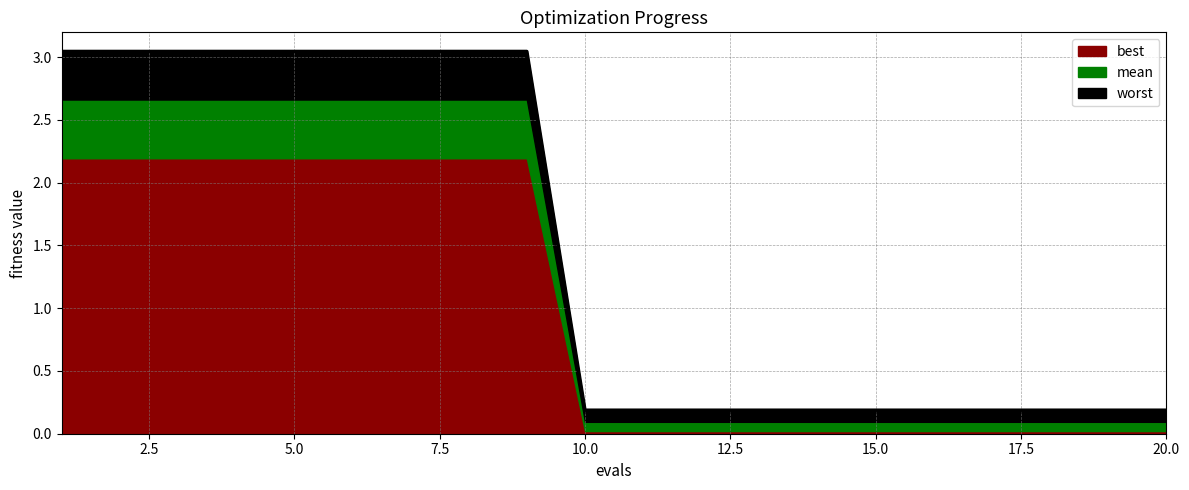

Rank the categories by best value from lowest to highest.

10, 11, 12, 13, 14, 15, 16, 17, 18, 19, 20, 1, 2, 3, 4, 5, 6, 7, 8, 9